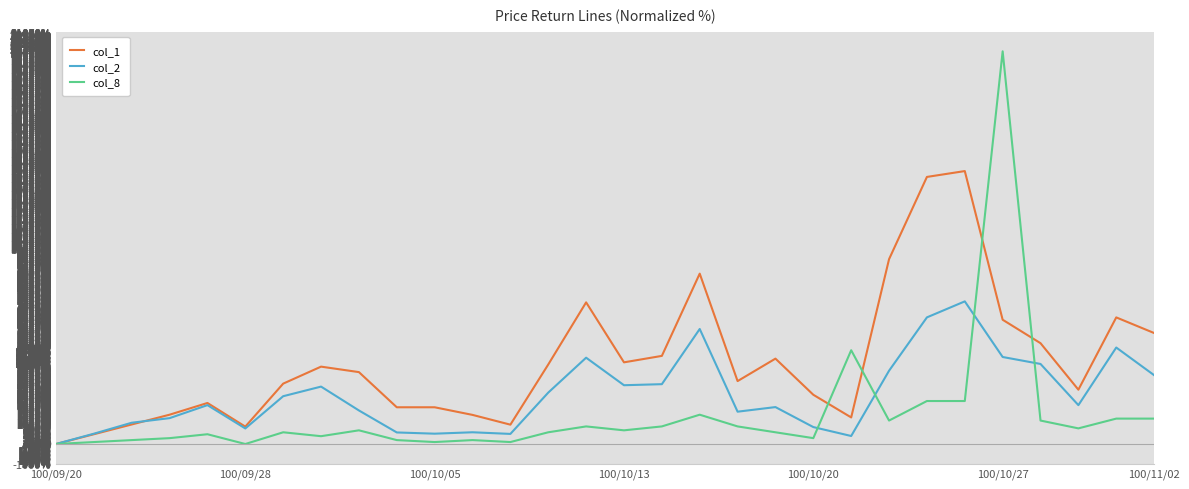

Which series has the widest spread of values?

col_8